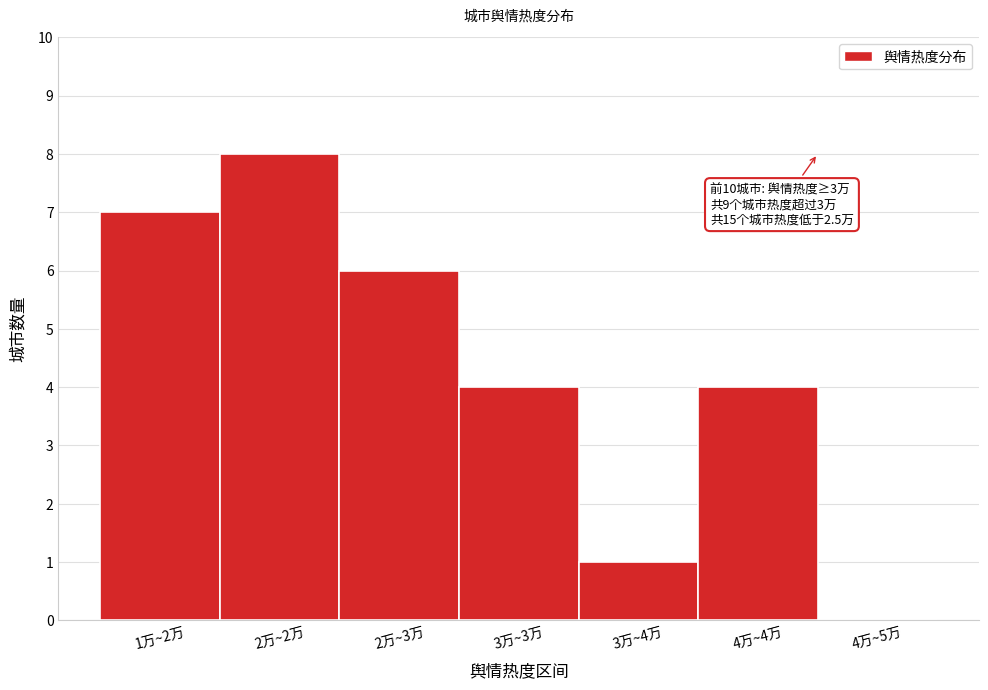

Reading left to right, list all the values displayed in this chart.

1万~2万=7	2万~2万=8	2万~3万=6	3万~3万=4	3万~4万=1	4万~4万=4	4万~5万=0